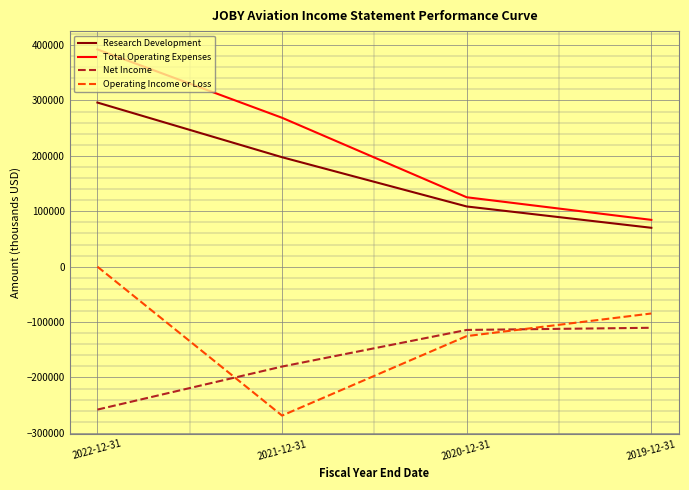

Which series has the largest range (max minus min)?

Total Operating Expenses